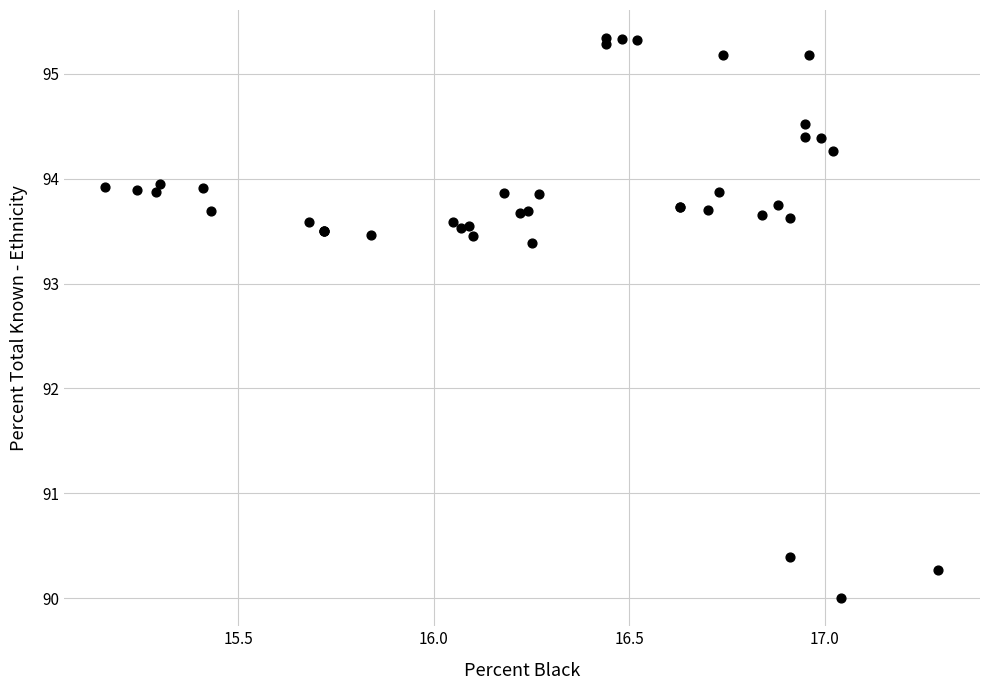

What Y value in the scatter plot is closest to 92?

93.4